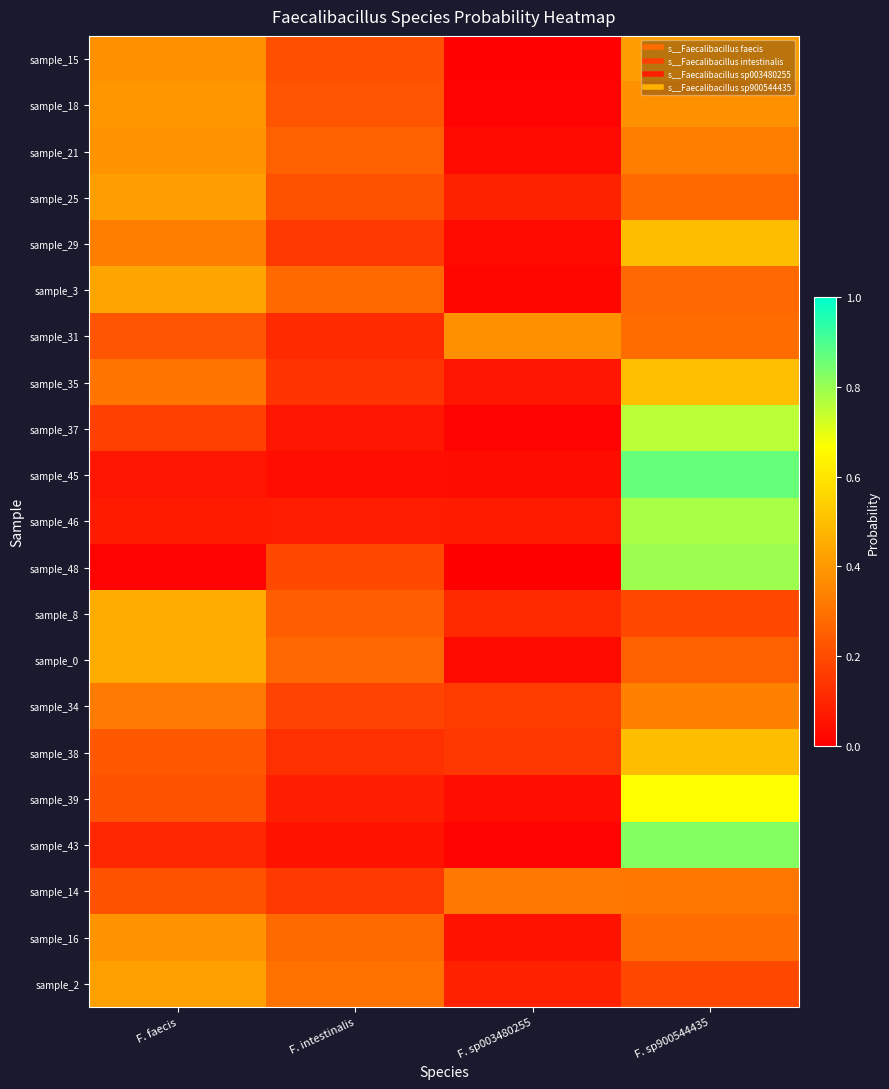

Reading left to right, extract all data points from this chart.

sample_15: F. faecis=0.4	F. intestinalis=0.2	F. sp003480255=0.0	F. sp900544435=0.4
sample_18: F. faecis=0.4	F. intestinalis=0.2	F. sp003480255=0.0	F. sp900544435=0.4
sample_21: F. faecis=0.4	F. intestinalis=0.3	F. sp003480255=0.0	F. sp900544435=0.3
sample_25: F. faecis=0.4	F. intestinalis=0.2	F. sp003480255=0.1	F. sp900544435=0.3
sample_29: F. faecis=0.3	F. intestinalis=0.1	F. sp003480255=0.0	F. sp900544435=0.5
sample_3: F. faecis=0.4	F. intestinalis=0.3	F. sp003480255=0.0	F. sp900544435=0.3
sample_31: F. faecis=0.2	F. intestinalis=0.1	F. sp003480255=0.4	F. sp900544435=0.3
sample_35: F. faecis=0.3	F. intestinalis=0.1	F. sp003480255=0.1	F. sp900544435=0.5
sample_37: F. faecis=0.2	F. intestinalis=0.1	F. sp003480255=0.0	F. sp900544435=0.8
sample_45: F. faecis=0.1	F. intestinalis=0.0	F. sp003480255=0.0	F. sp900544435=0.9
sample_46: F. faecis=0.1	F. intestinalis=0.1	F. sp003480255=0.1	F. sp900544435=0.8
sample_48: F. faecis=0.0	F. intestinalis=0.2	F. sp003480255=0.0	F. sp900544435=0.8
sample_8: F. faecis=0.4	F. intestinalis=0.2	F. sp003480255=0.1	F. sp900544435=0.2
sample_0: F. faecis=0.4	F. intestinalis=0.3	F. sp003480255=0.0	F. sp900544435=0.3
sample_34: F. faecis=0.3	F. intestinalis=0.2	F. sp003480255=0.2	F. sp900544435=0.3
sample_38: F. faecis=0.2	F. intestinalis=0.1	F. sp003480255=0.1	F. sp900544435=0.5
sample_39: F. faecis=0.2	F. intestinalis=0.1	F. sp003480255=0.0	F. sp900544435=0.7
sample_43: F. faecis=0.1	F. intestinalis=0.1	F. sp003480255=0.0	F. sp900544435=0.8
sample_14: F. faecis=0.2	F. intestinalis=0.2	F. sp003480255=0.3	F. sp900544435=0.3
sample_16: F. faecis=0.4	F. intestinalis=0.3	F. sp003480255=0.1	F. sp900544435=0.3
sample_2: F. faecis=0.4	F. intestinalis=0.3	F. sp003480255=0.1	F. sp900544435=0.2